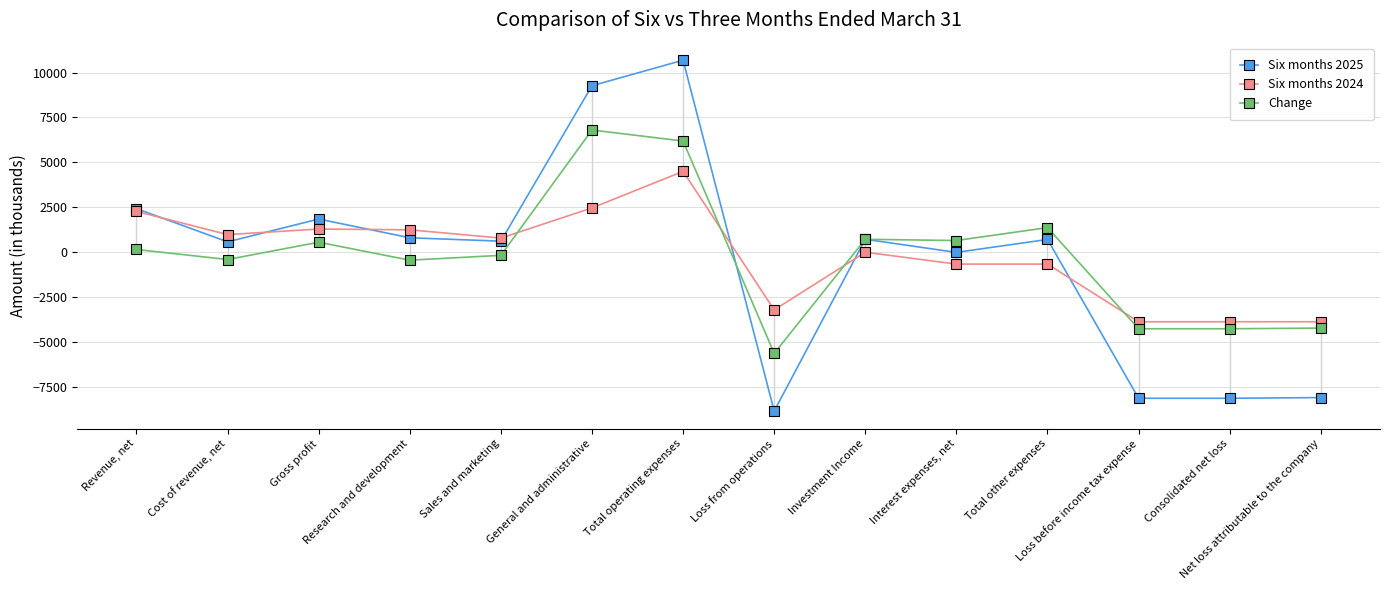

What is the difference between the Six months 2025 values at Gross profit and Consolidated net loss?

9973